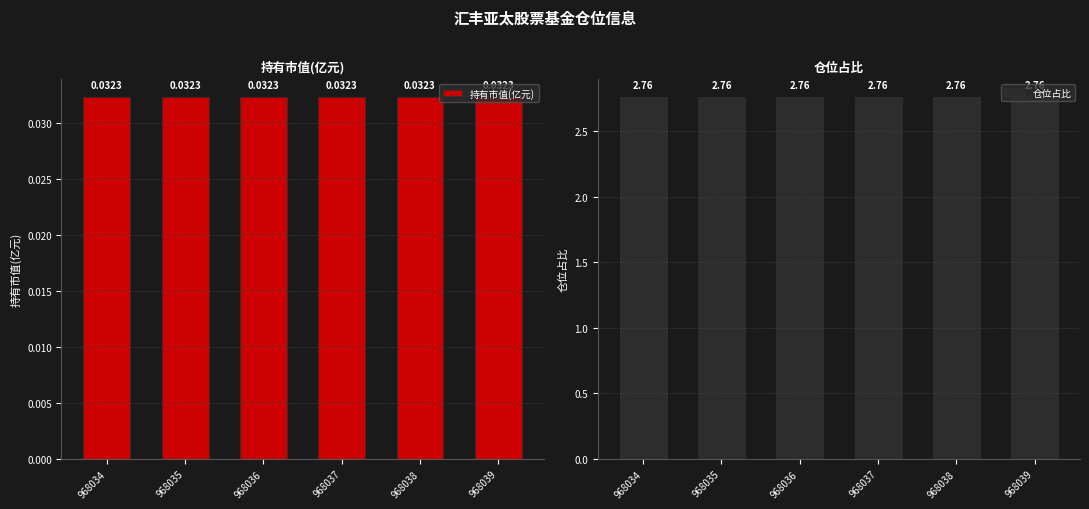

Rank the categories by 仓位占比 value from highest to lowest.

968034, 968035, 968036, 968037, 968038, 968039